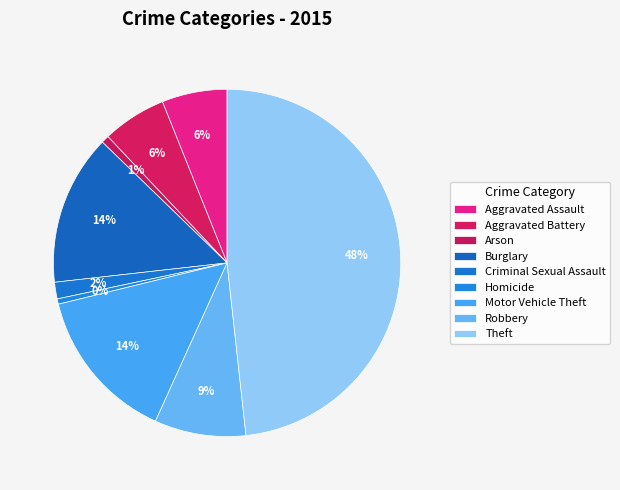

What is the largest slice in the pie chart?

Theft